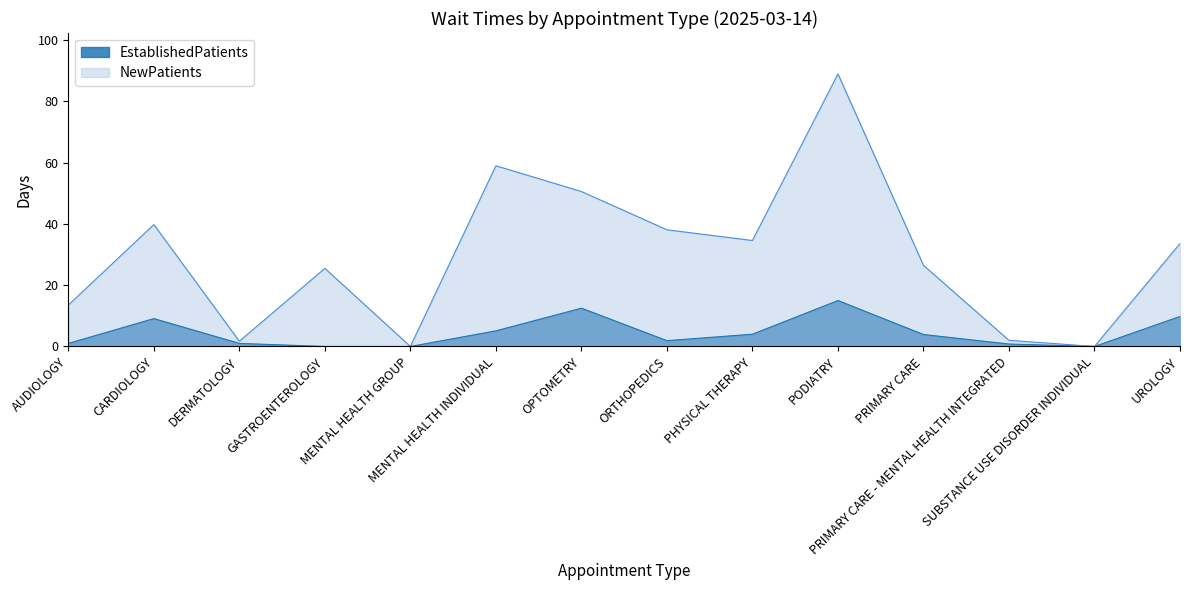

Rank the series by their maximum value, from lowest to highest.

EstablishedPatients, NewPatients